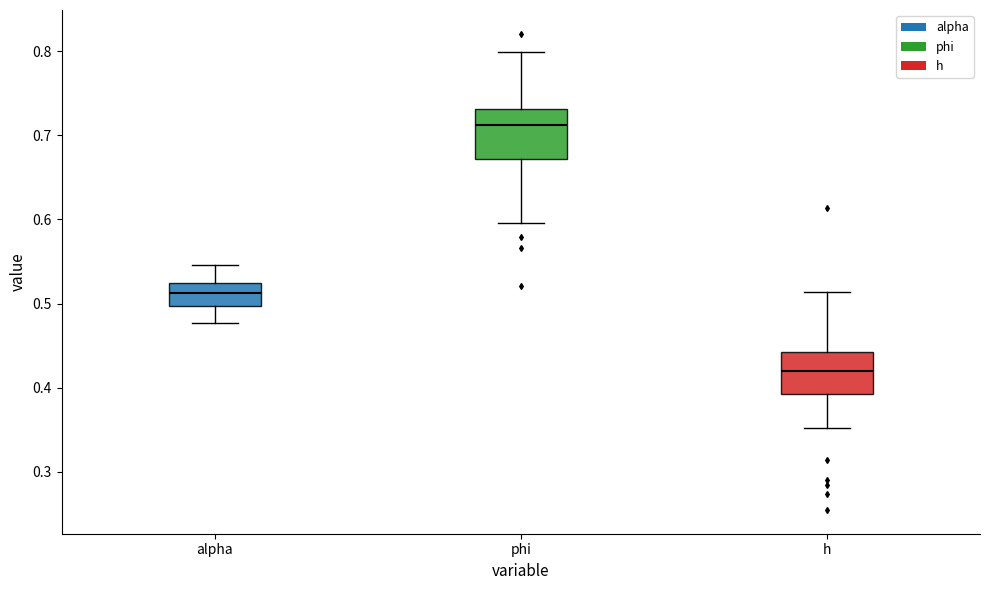

Reading left to right, read every box against the y-axis: the position of its median line, the range the box covers, and the ends of its whiskers. The values are not printed on the chart, so give them approximately, as read against the axis.

alpha: median 0.51, box 0.50 to 0.52, whiskers 0.48 to 0.55
phi: median 0.71, box 0.67 to 0.73, whiskers 0.60 to 0.80
h: median 0.42, box 0.39 to 0.44, whiskers 0.35 to 0.51